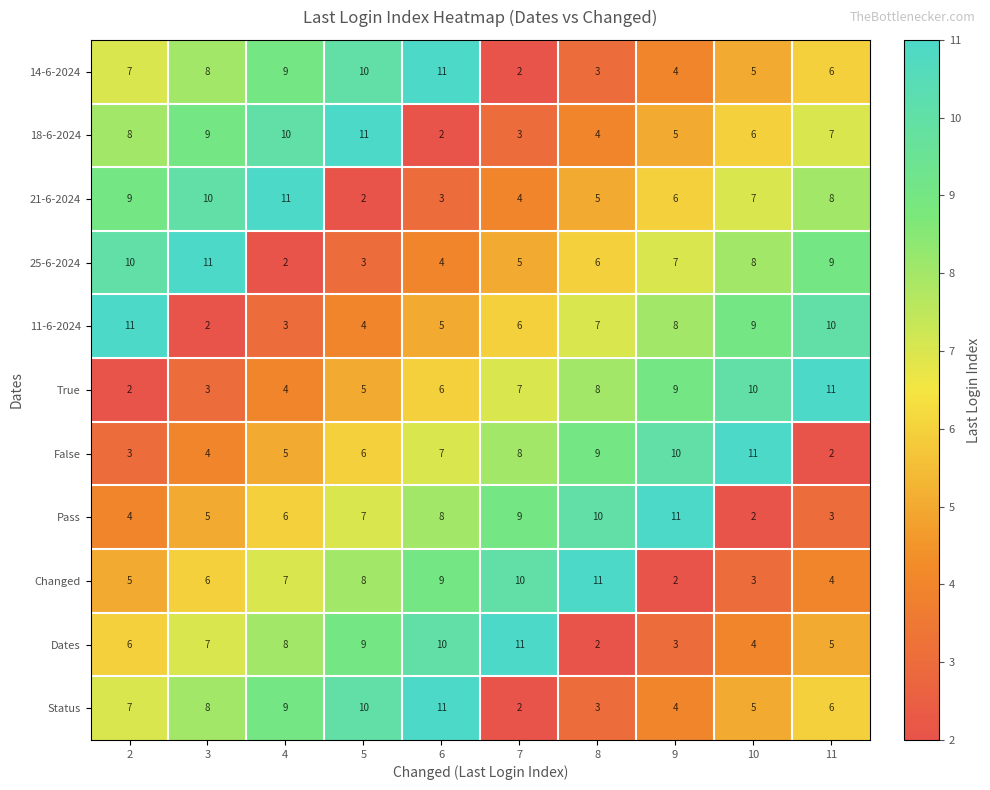

Read the 14-6-2024 value at 10.

5